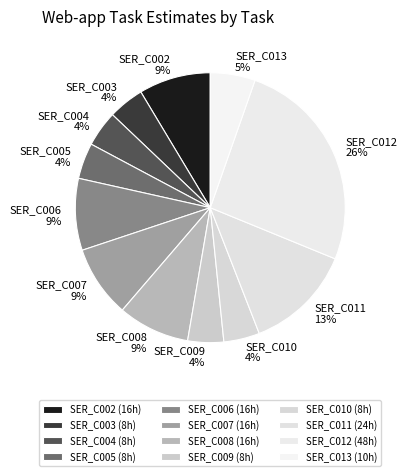

Between SER_C002 and SER_C013, which is larger?

SER_C002